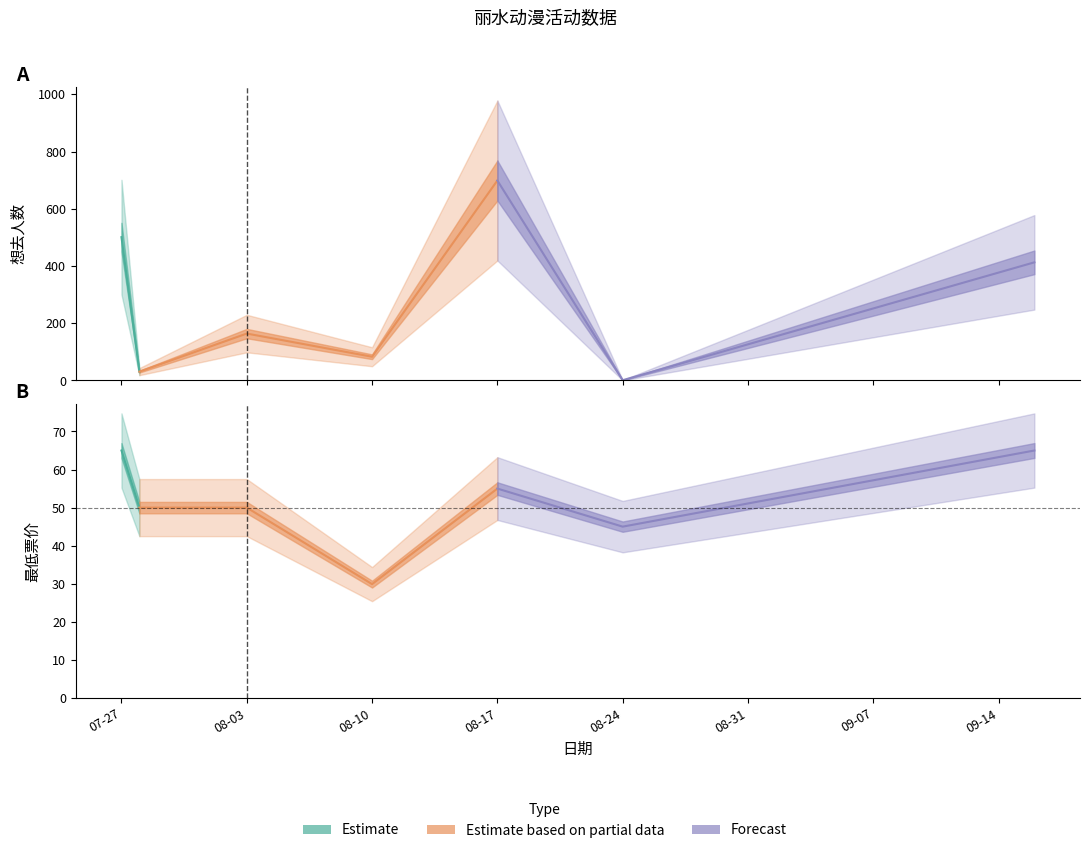

Reading left to right, extract all data points from this chart.

想去人数: 501.0	31.0	164.0	83.0	699.0	1.0	413.0
最低票价: 65.0	50.0	50.0	29.9	55.0	45.0	65.0